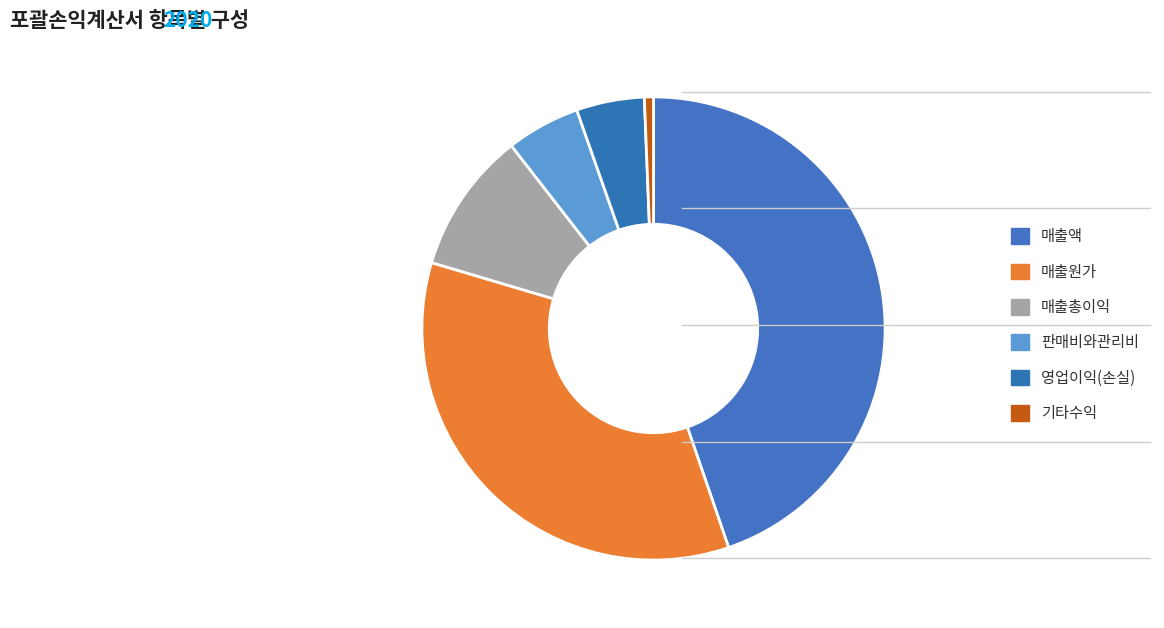

Count the number of slices in the pie.

6